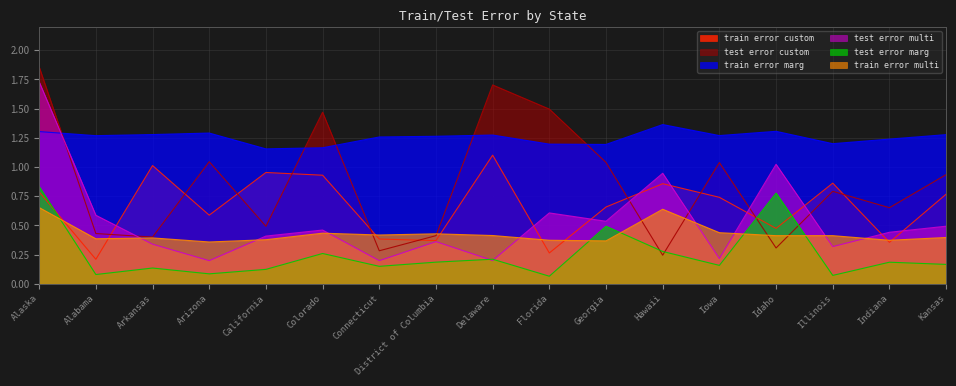

What is the minimum value for test_error_multi?

0.2